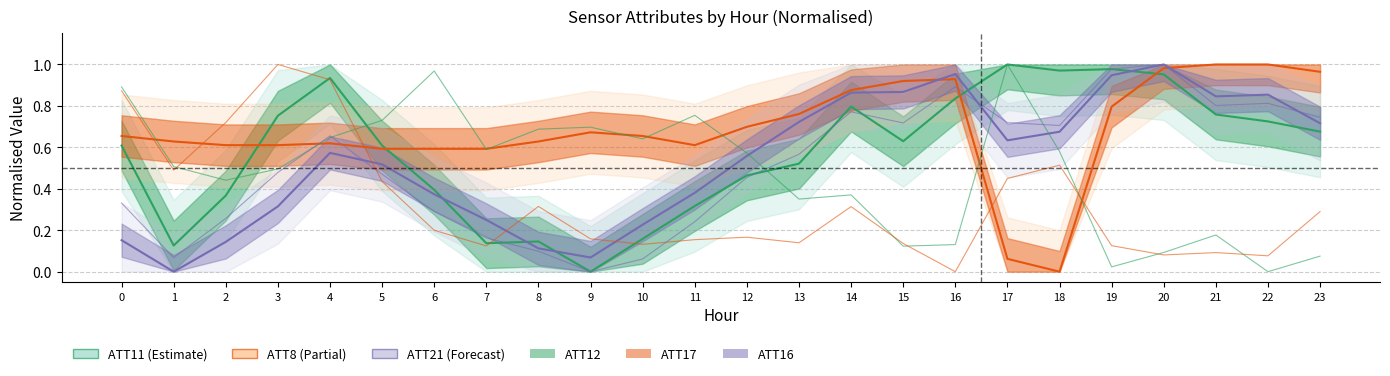

What is the spread (max minus min) of values at 13?

0.4